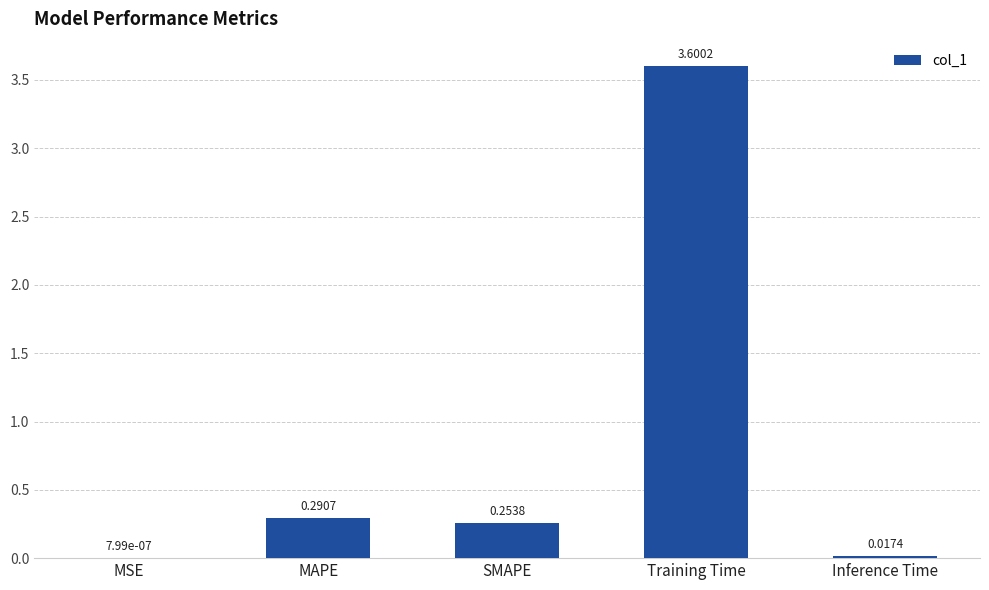

At which label is the value closest to 1?

MAPE